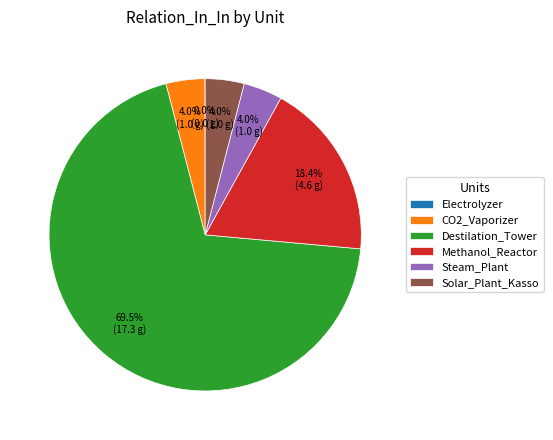

Is there any slice that represents more than half of the pie?

Yes